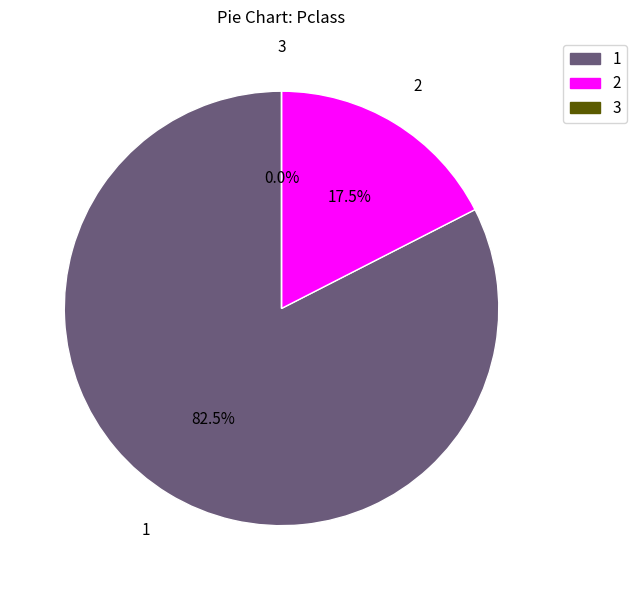

Is it true that 2 is 48% of the pie?

False